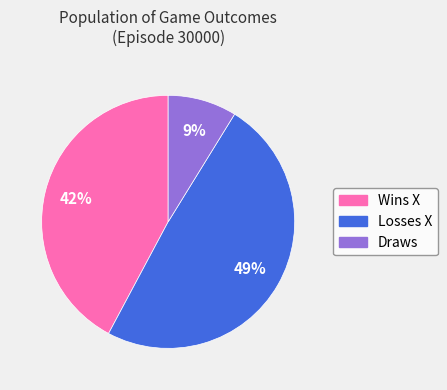

To the nearest percent, what portion does Wins X represent?

42%